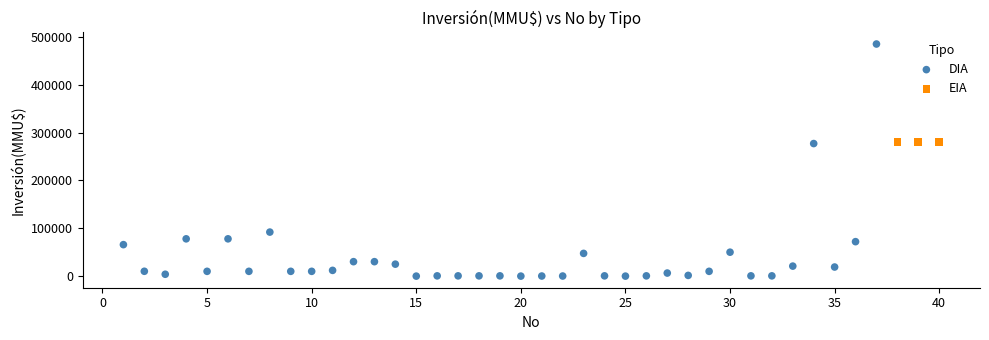

Which series contains the lowest Y value?

DIA